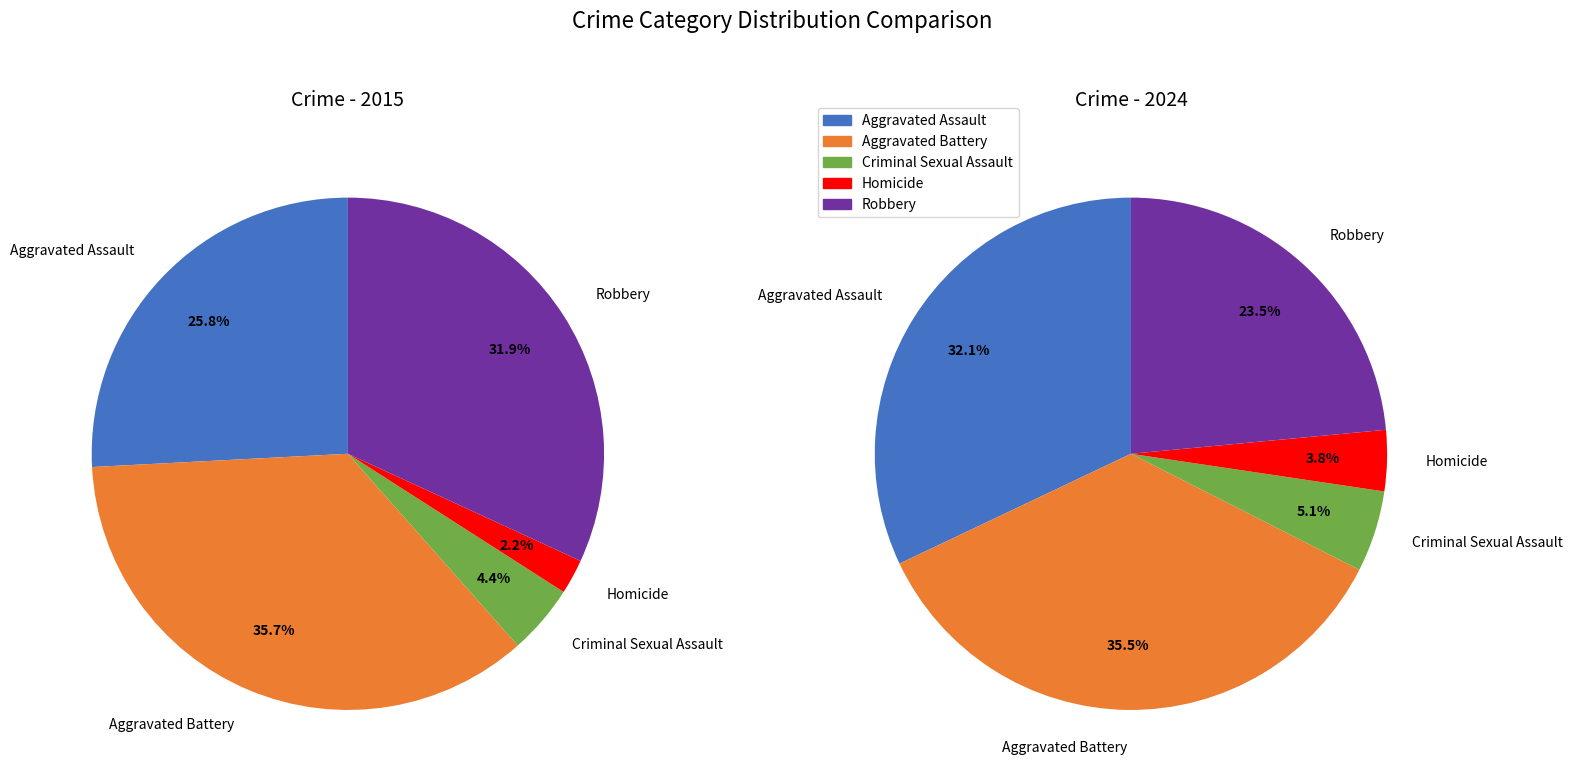

Which slice is the largest?

Aggravated Battery